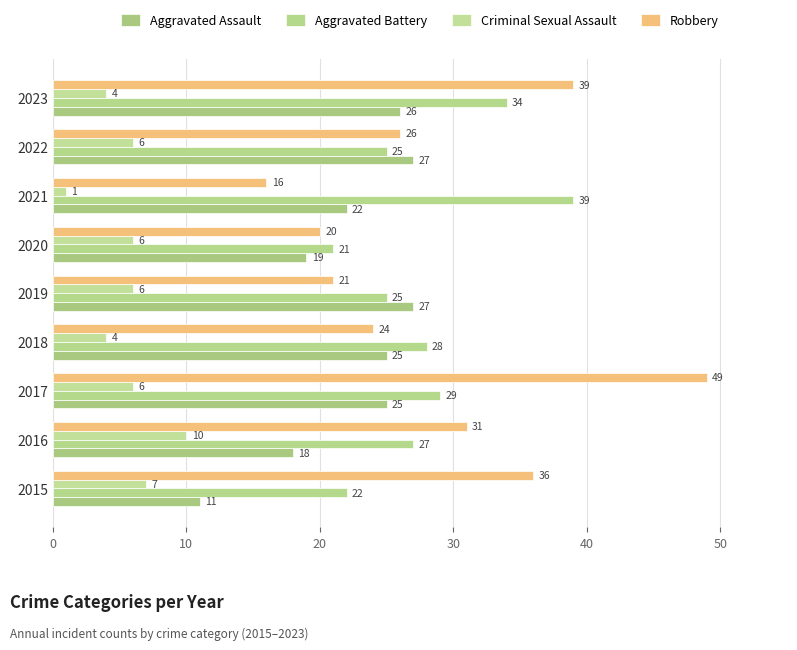

At which category is the sum across all series the highest?

2017